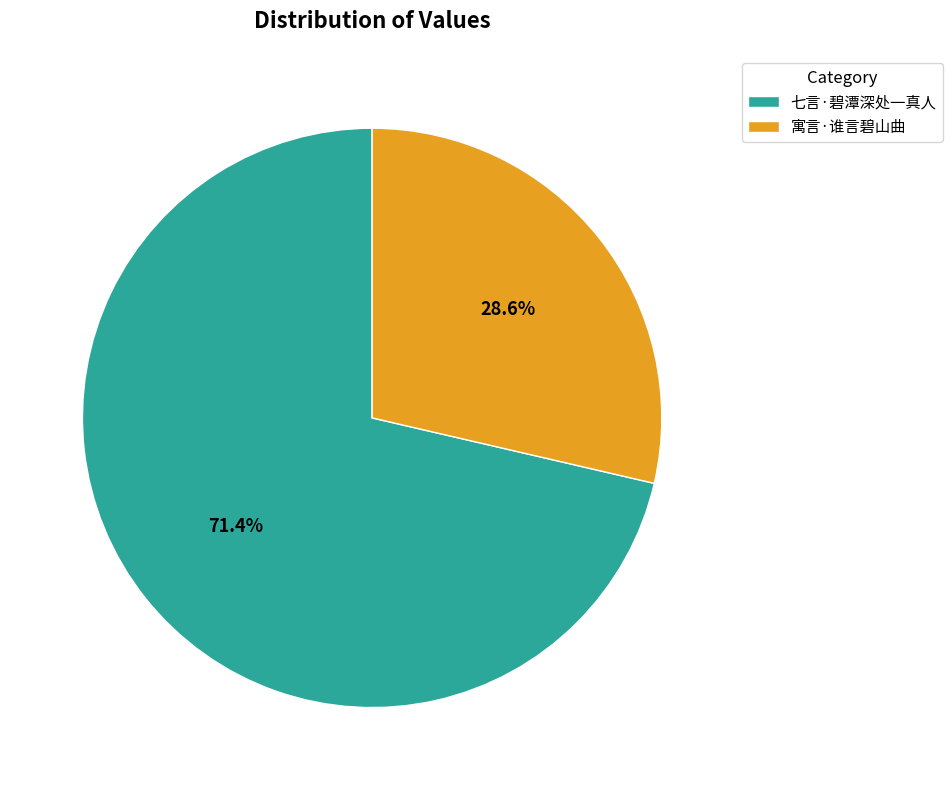

How many segments does this pie chart have?

2